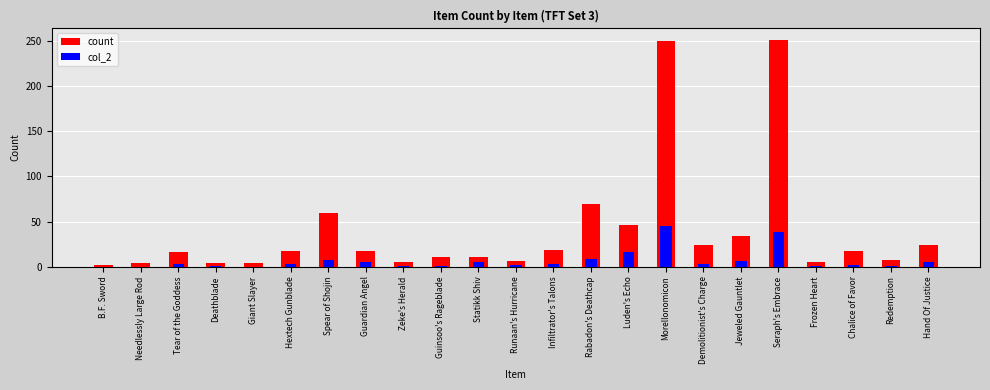

What is the label of the 11th bar from the left?

Statikk Shiv